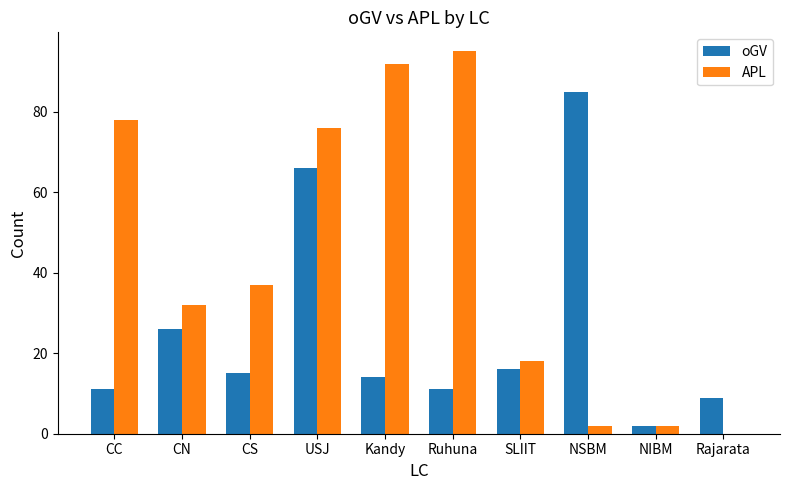

What is the sum of all oGV values?

255